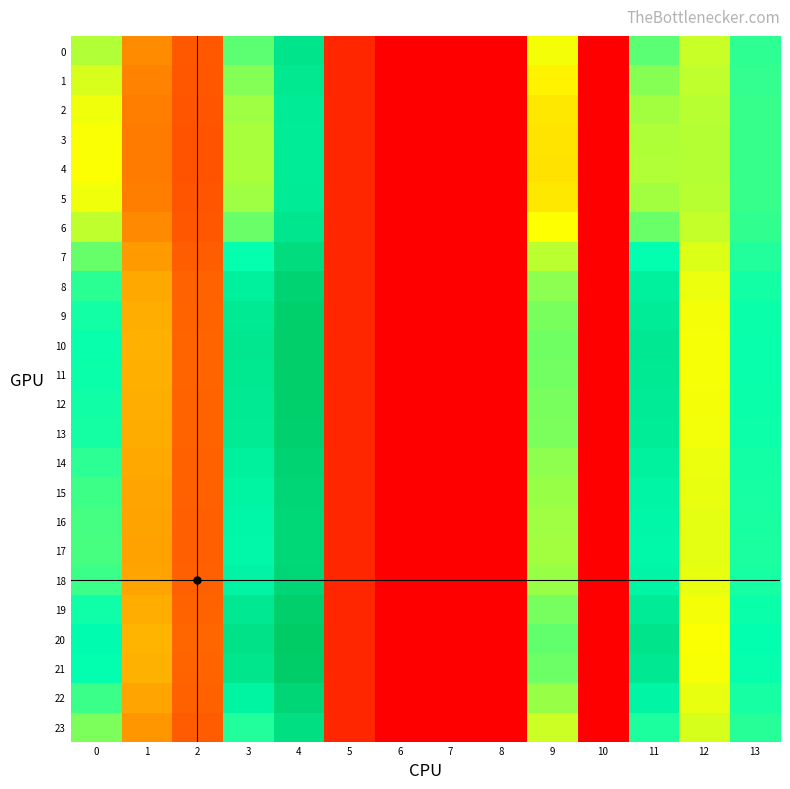

Reading left to right, transcribe all the data shown in this chart.

0: 0=12.7	1=6.8	2=4.8	3=14.5	4=19.2	5=2.1	6=0.0	7=0.0	8=0.0	9=11.2	10=0.0	11=14.5	12=12.2	13=15.5
1: 0=11.8	1=6.6	2=4.6	3=13.6	4=18.8	5=2.1	6=0.0	7=0.0	8=0.0	9=10.6	10=0.0	11=13.6	12=12.4	13=15.4
2: 0=11.3	1=6.4	2=4.5	3=13.1	4=18.6	5=2.1	6=0.0	7=0.0	8=0.0	9=10.2	10=0.0	11=13.0	12=12.5	13=15.3
3: 0=11.1	1=6.3	2=4.5	3=12.8	4=18.5	5=2.1	6=0.0	7=0.0	8=0.0	9=10.0	10=0.0	11=12.7	12=12.6	13=15.3
4: 0=11.0	1=6.3	2=4.5	3=12.8	4=18.5	5=2.1	6=0.0	7=0.0	8=0.0	9=10.0	10=0.0	11=12.7	12=12.6	13=15.3
5: 0=11.3	1=6.4	2=4.5	3=13.1	4=18.6	5=2.1	6=0.0	7=0.0	8=0.0	9=10.2	10=0.0	11=13.0	12=12.5	13=15.3
6: 0=12.4	1=6.7	2=4.7	3=14.2	4=19.1	5=2.1	6=0.0	7=0.0	8=0.0	9=11.0	10=0.0	11=14.2	12=12.3	13=15.4
7: 0=14.3	1=7.4	2=5.1	3=16.4	4=20.2	5=2.1	6=0.0	7=0.0	8=0.0	9=12.5	10=0.0	11=16.4	12=11.7	13=15.8
8: 0=15.5	1=7.9	2=5.3	3=18.0	4=21.1	5=2.1	6=0.0	7=0.0	8=0.0	9=13.4	10=0.0	11=17.8	12=11.4	13=16.1
9: 0=16.1	1=8.1	2=5.4	3=18.7	4=21.5	5=2.1	6=0.0	7=0.0	8=0.0	9=13.9	10=0.0	11=18.5	12=11.2	13=16.2
10: 0=16.3	1=8.2	2=5.4	3=18.9	4=21.6	5=2.1	6=0.0	7=0.0	8=0.0	9=14.0	10=0.0	11=18.7	12=11.2	13=16.3
11: 0=16.2	1=8.1	2=5.4	3=18.9	4=21.6	5=2.1	6=0.0	7=0.0	8=0.0	9=14.0	10=0.0	11=18.7	12=11.2	13=16.3
12: 0=16.1	1=8.1	2=5.4	3=18.7	4=21.5	5=2.1	6=0.0	7=0.0	8=0.0	9=13.9	10=0.0	11=18.5	12=11.2	13=16.2
13: 0=16.0	1=8.1	2=5.4	3=18.6	4=21.4	5=2.1	6=0.0	7=0.0	8=0.0	9=13.8	10=0.0	11=18.4	12=11.2	13=16.2
14: 0=15.5	1=7.9	2=5.3	3=17.9	4=21.0	5=2.1	6=0.0	7=0.0	8=0.0	9=13.4	10=0.0	11=17.8	12=11.4	13=16.1
15: 0=15.2	1=7.8	2=5.2	3=17.5	4=20.8	5=2.1	6=0.0	7=0.0	8=0.0	9=13.2	10=0.0	11=17.4	12=11.5	13=16.0
16: 0=15.0	1=7.7	2=5.2	3=17.3	4=20.7	5=2.1	6=0.0	7=0.0	8=0.0	9=13.0	10=0.0	11=17.2	12=11.5	13=15.9
17: 0=14.9	1=7.7	2=5.2	3=17.2	4=20.6	5=2.1	6=0.0	7=0.0	8=0.0	9=13.0	10=0.0	11=17.1	12=11.6	13=15.9
18: 0=15.2	1=7.8	2=5.2	3=17.6	4=20.8	5=2.1	6=0.0	7=0.0	8=0.0	9=13.2	10=0.0	11=17.5	12=11.5	13=16.0
19: 0=16.1	1=8.1	2=5.4	3=18.7	4=21.5	5=2.1	6=0.0	7=0.0	8=0.0	9=13.9	10=0.0	11=18.5	12=11.2	13=16.2
20: 0=16.7	1=8.3	2=5.5	3=19.5	4=22.0	5=2.1	6=0.0	7=0.0	8=0.0	9=14.4	10=0.0	11=19.2	12=11.0	13=16.4
21: 0=16.4	1=8.2	2=5.4	3=19.1	4=21.7	5=2.1	6=0.0	7=0.0	8=0.0	9=14.1	10=0.0	11=18.9	12=11.1	13=16.3
22: 0=15.2	1=7.8	2=5.2	3=17.5	4=20.8	5=2.1	6=0.0	7=0.0	8=0.0	9=13.2	10=0.0	11=17.5	12=11.5	13=16.0
23: 0=13.8	1=7.2	2=5.0	3=15.7	4=19.9	5=2.1	6=0.0	7=0.0	8=0.0	9=12.1	10=0.0	11=15.8	12=11.9	13=15.7